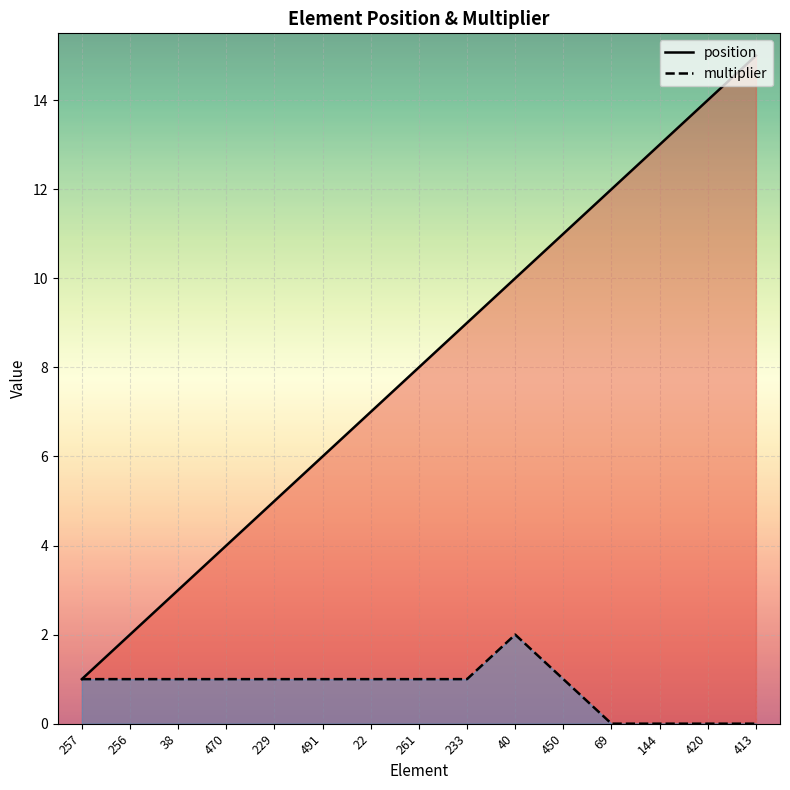

Which series changed the most between 22 and 233?

position